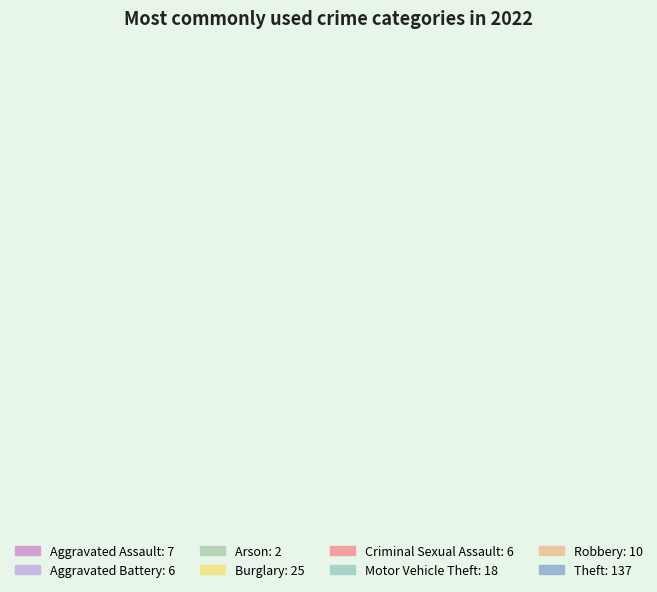

Rank the categories by value from highest to lowest.

Theft, Burglary, Motor Vehicle Theft, Robbery, Aggravated Assault, Aggravated Battery, Criminal Sexual Assault, Arson